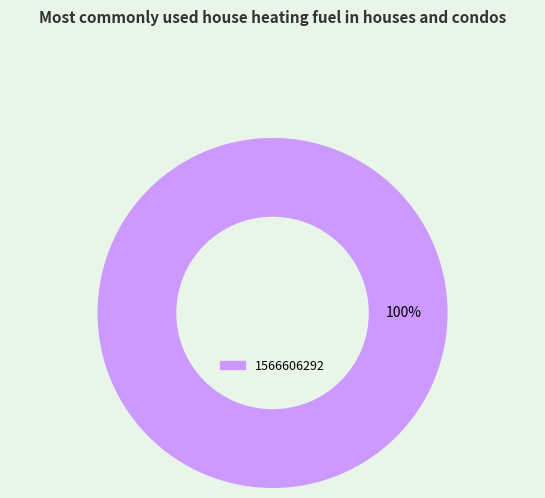

The 1566606292 slice represents 100% of the pie. True or false?

True